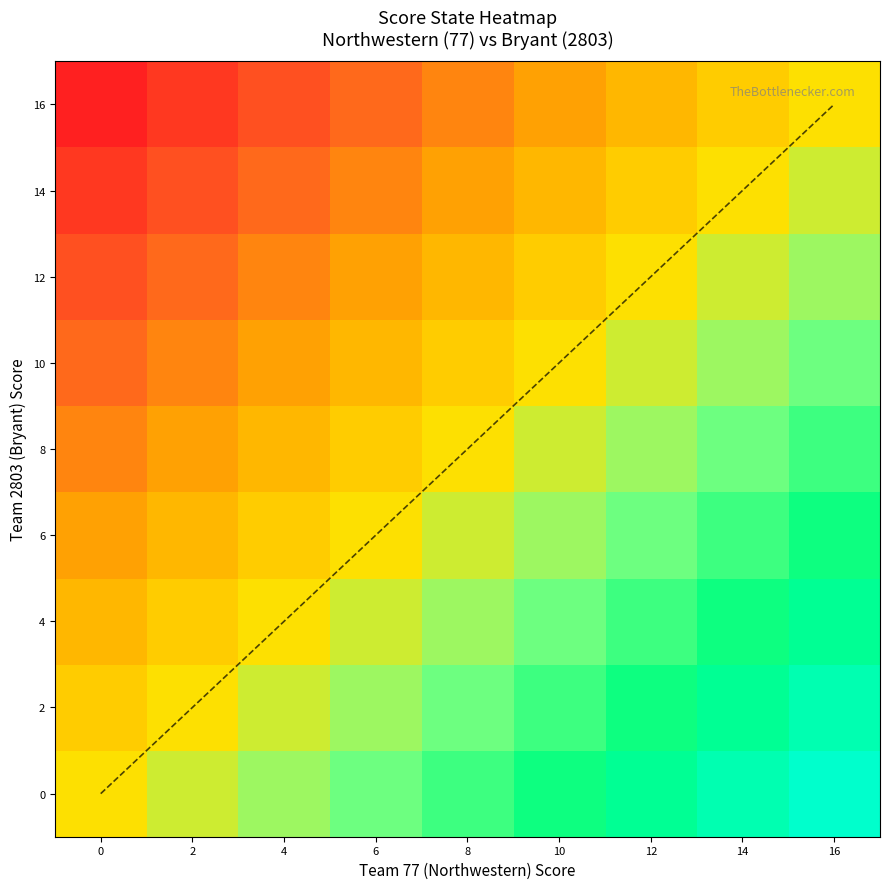

Reading right to left, extract all data points from this chart.

0: 16=16	14=14	12=12	10=10	8=8	6=6	4=4	2=2	0=0
2: 16=14	14=12	12=10	10=8	8=6	6=4	4=2	2=0	0=-2
4: 16=12	14=10	12=8	10=6	8=4	6=2	4=0	2=-2	0=-4
6: 16=10	14=8	12=6	10=4	8=2	6=0	4=-2	2=-4	0=-6
8: 16=8	14=6	12=4	10=2	8=0	6=-2	4=-4	2=-6	0=-8
10: 16=6	14=4	12=2	10=0	8=-2	6=-4	4=-6	2=-8	0=-10
12: 16=4	14=2	12=0	10=-2	8=-4	6=-6	4=-8	2=-10	0=-12
14: 16=2	14=0	12=-2	10=-4	8=-6	6=-8	4=-10	2=-12	0=-14
16: 16=0	14=-2	12=-4	10=-6	8=-8	6=-10	4=-12	2=-14	0=-16